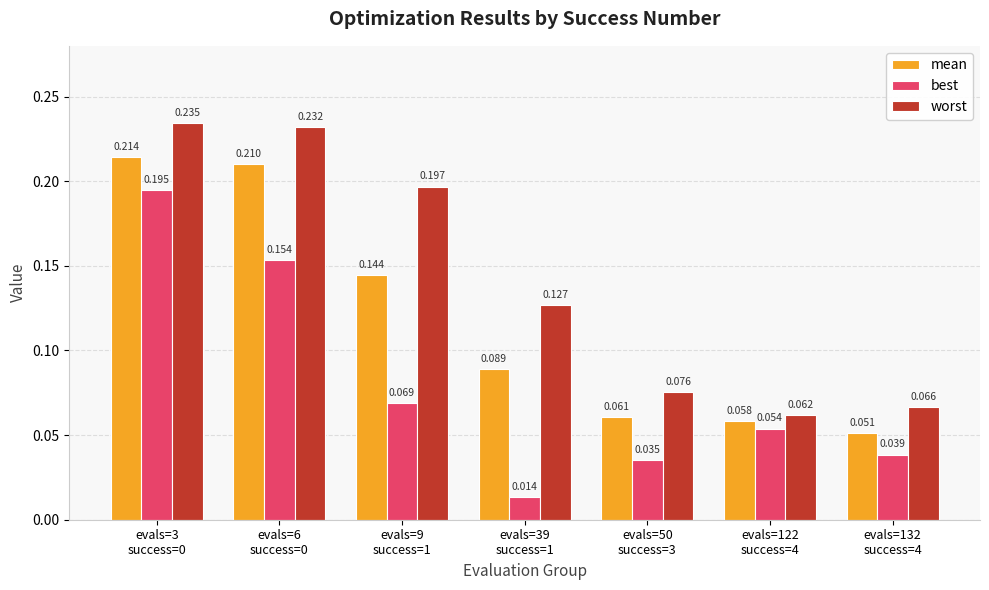

How many bars are there in total?

21